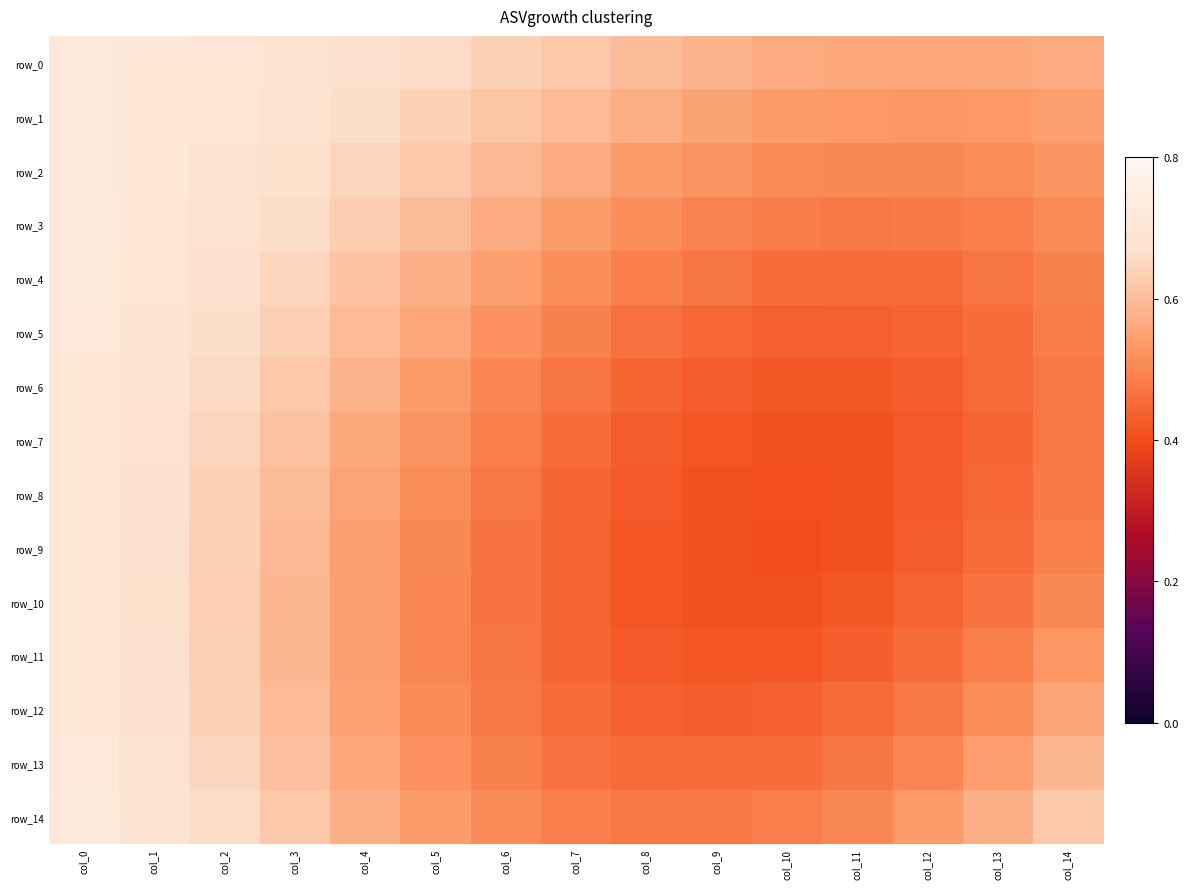

How many categories are shown in the chart?

15